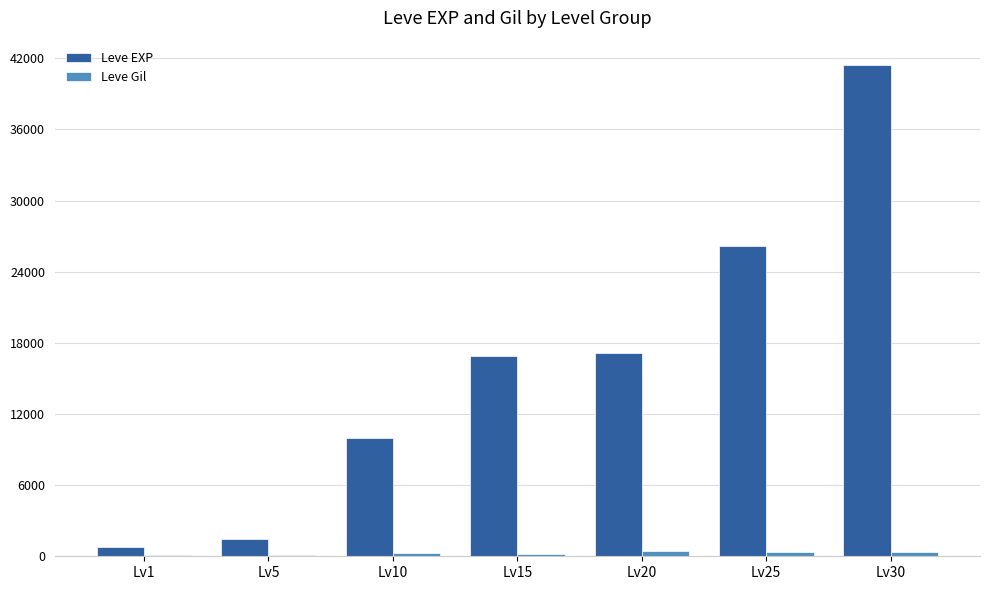

What is the total value across all series at Lv15?

17150